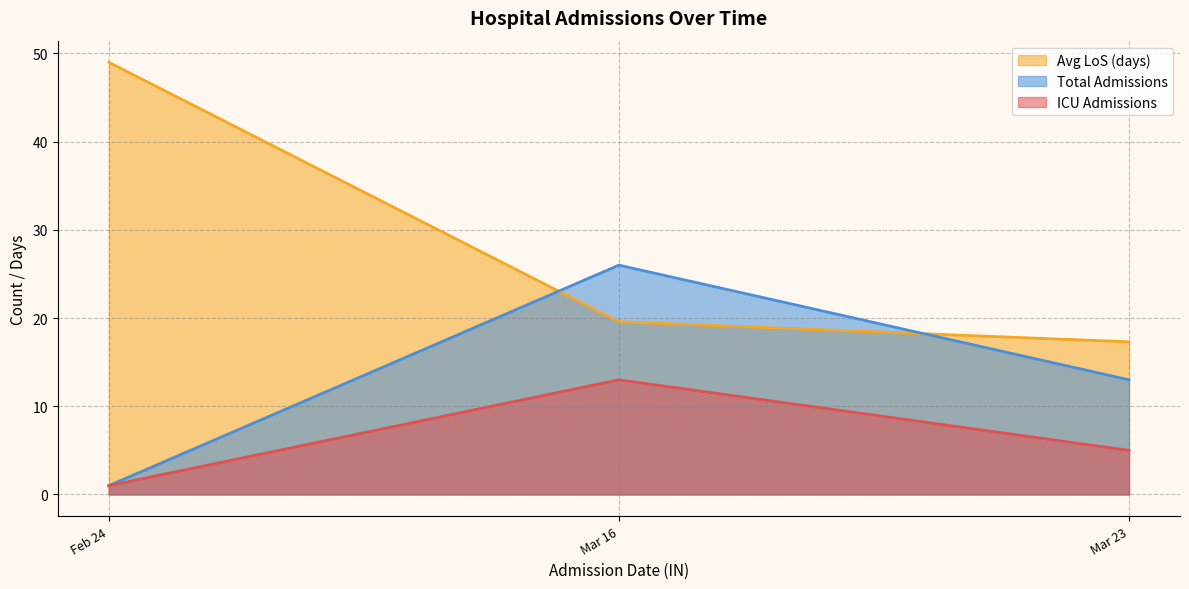

What is the maximum value for Total Admissions?

26.0